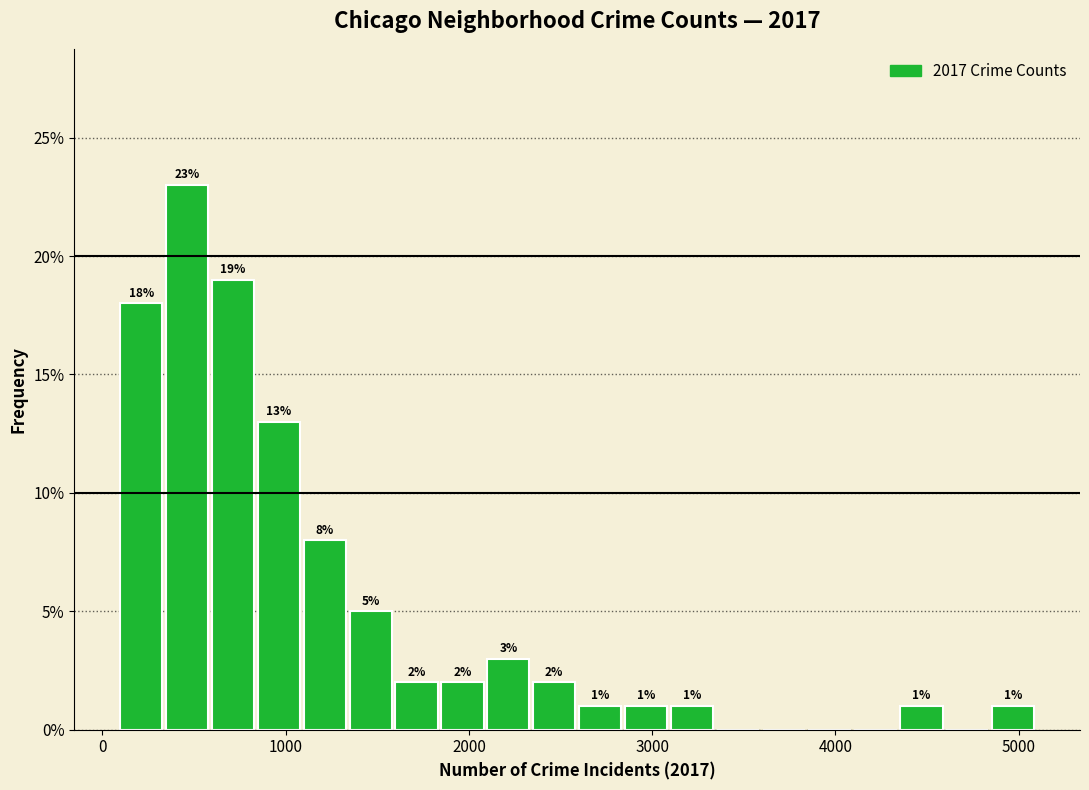

Read against the x-axis, roughly where is the centre of the tallest bar?

500